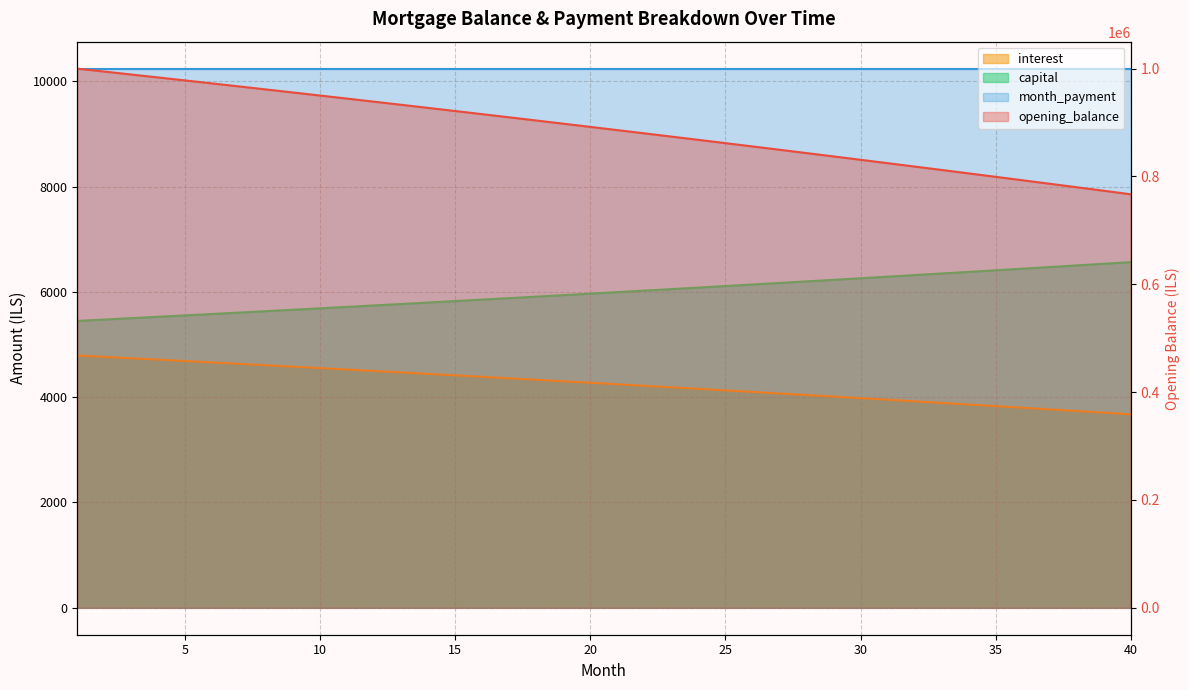

At how many categories does at least one series exceed 616662?

40